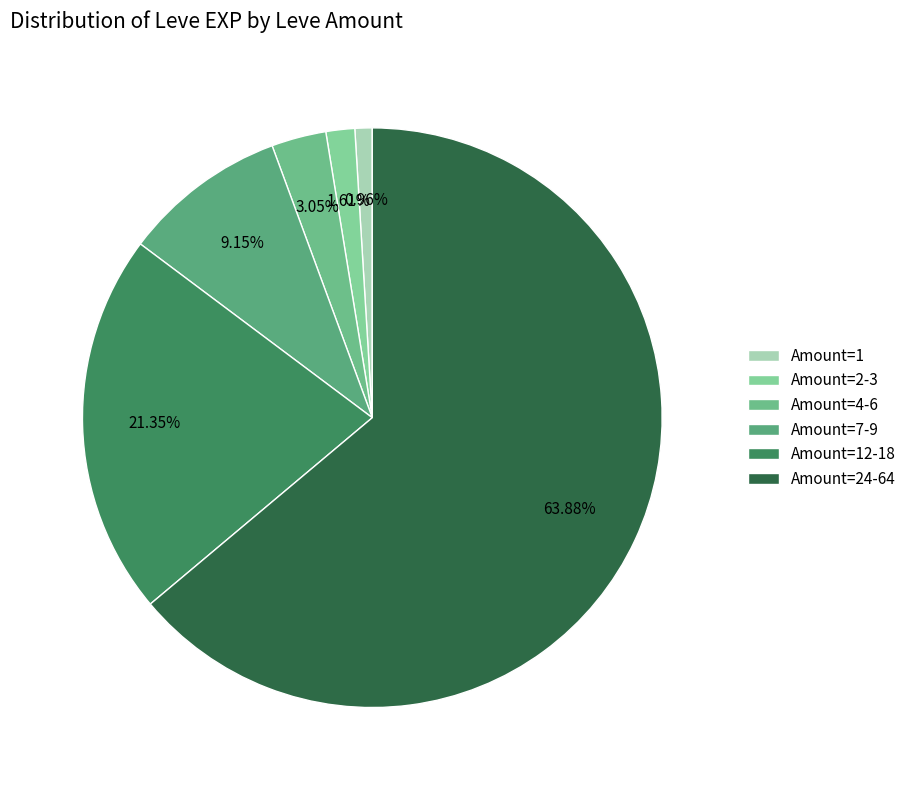

How many segments does this pie chart have?

6